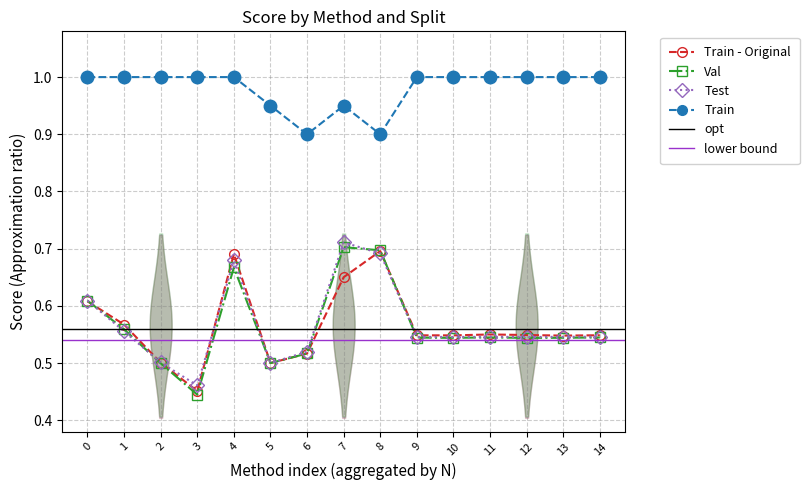

What is the difference between the Train - Original values at 3 and 7?

0.2